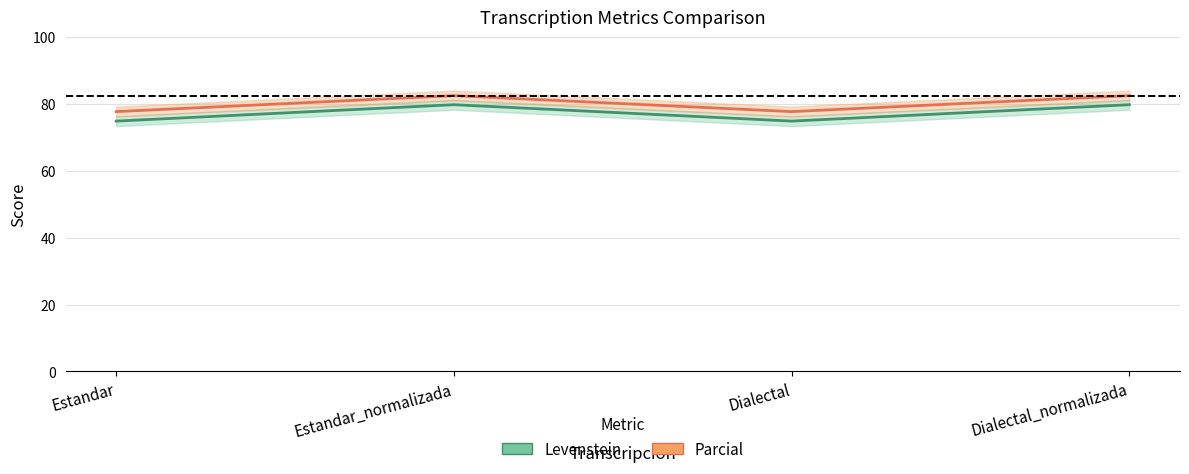

Reading right to left, list all the values displayed in this chart.

Levenstein: 79.8	74.9	79.8	74.9
Parcial: 82.5	77.7	82.5	77.7